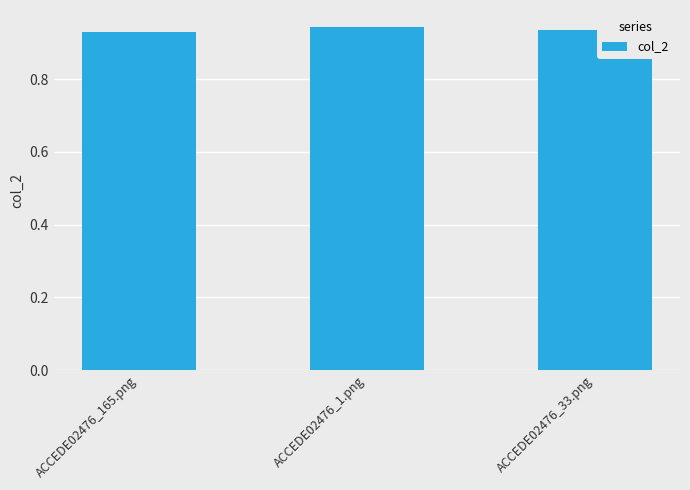

What is the label of the 3rd bar from the left?

ACCEDE02476_33.png